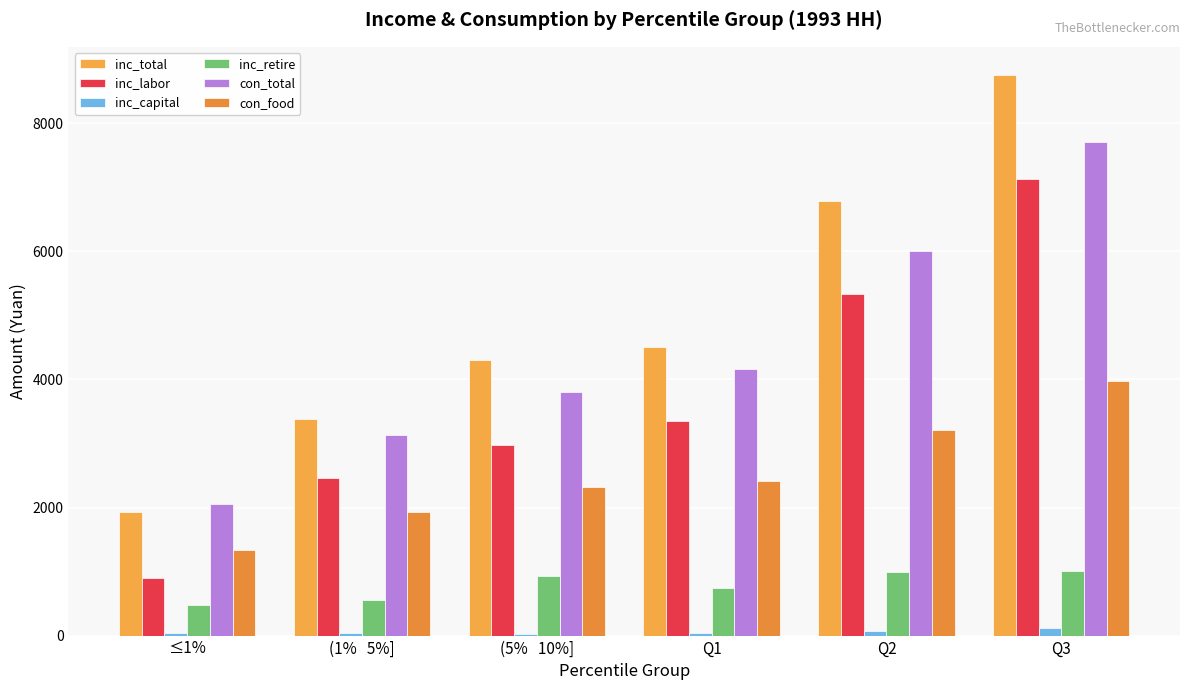

What is the maximum value for inc_retire?

1003.4